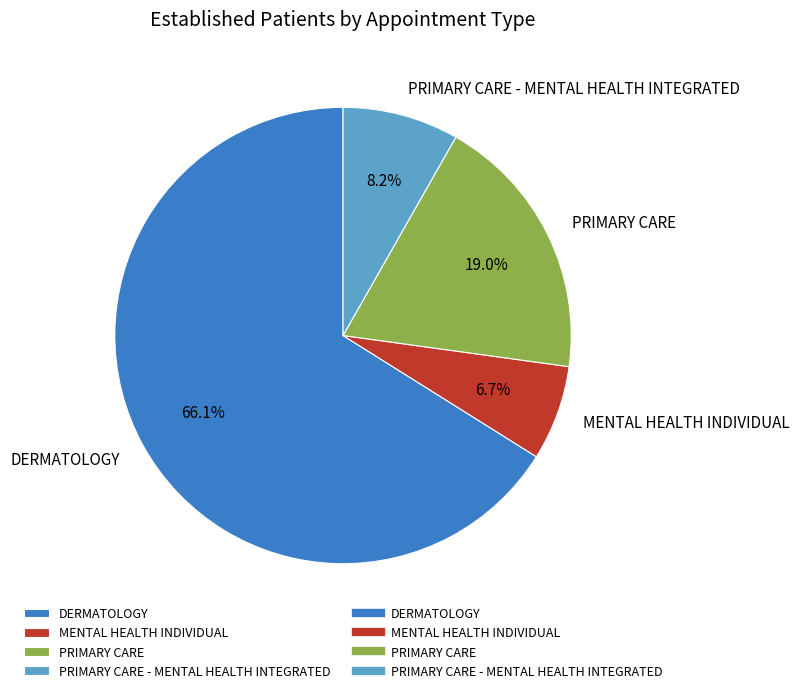

The DERMATOLOGY slice represents 51% of the pie. True or false?

False